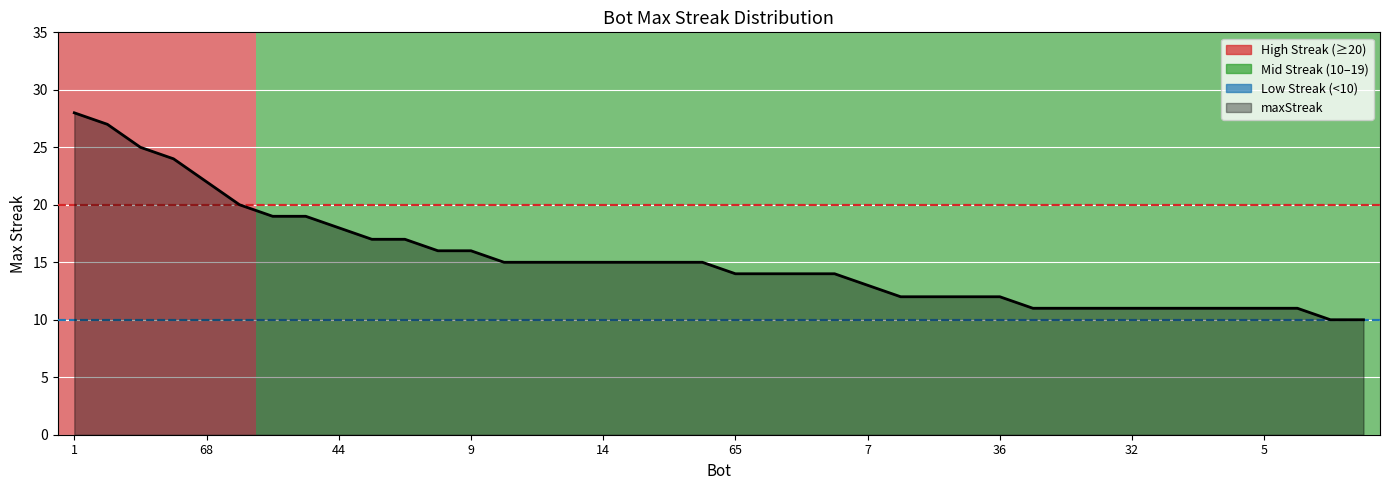

How many categories are shown in the chart?

40